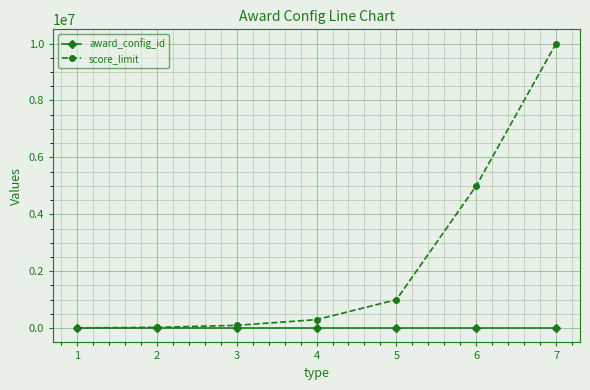

Which series has the largest range (max minus min)?

score_limit